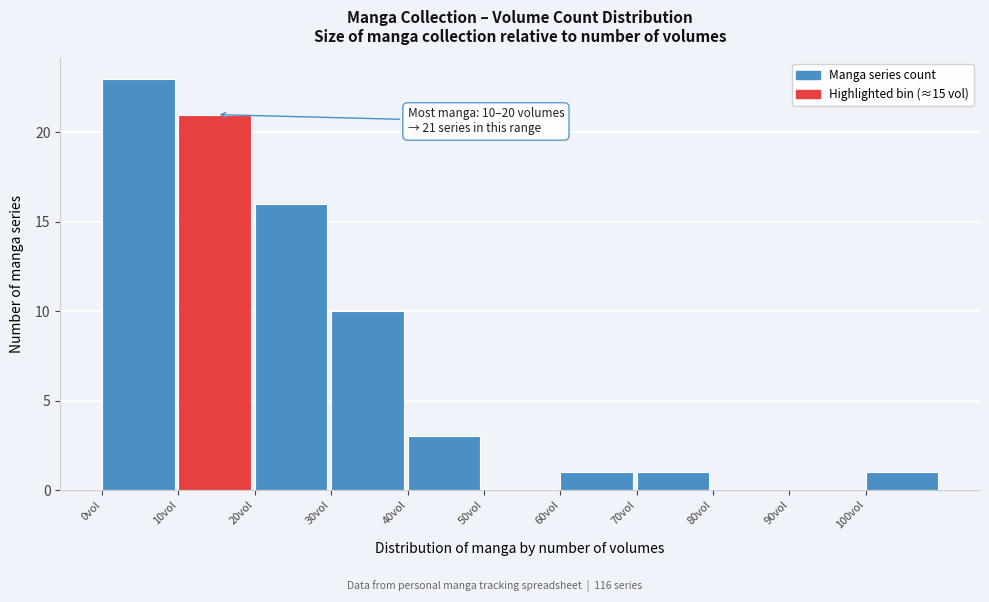

Over which range of the x-axis is the bar tallest?

0 to 10